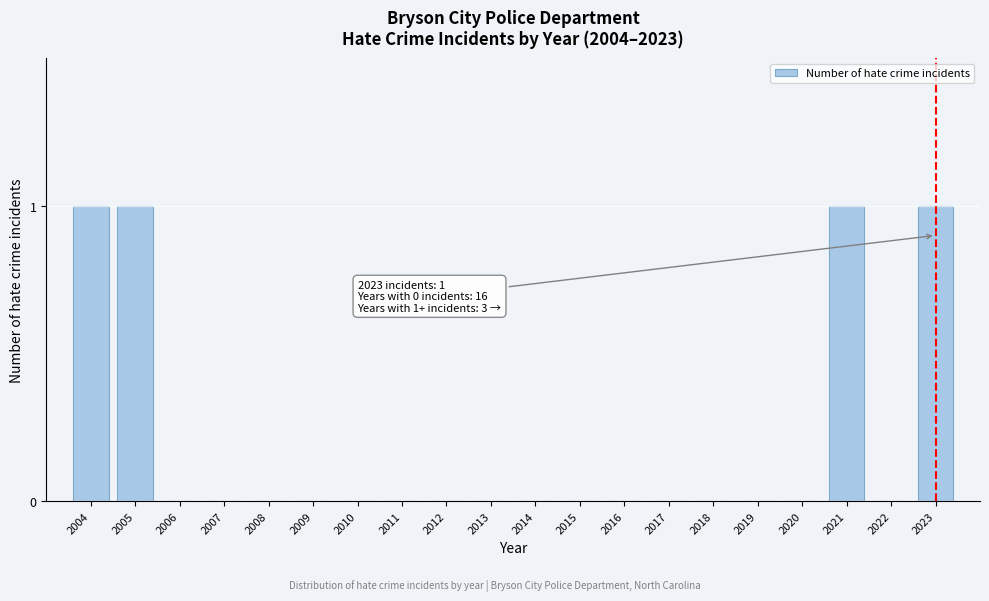

Reading left to right, transcribe all the data shown in this chart.

2004=1	2005=1	2006=0	2007=0	2008=0	2009=0	2010=0	2011=0	2012=0	2013=0	2014=0	2015=0	2016=0	2017=0	2018=0	2019=0	2020=0	2021=1	2022=0	2023=1